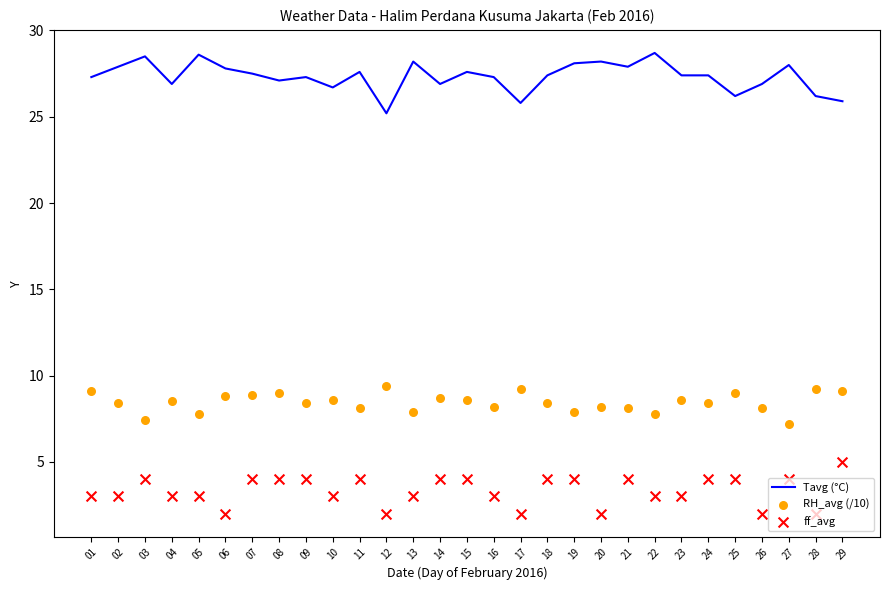

Which series reaches the minimum Y coordinate?

ff_avg